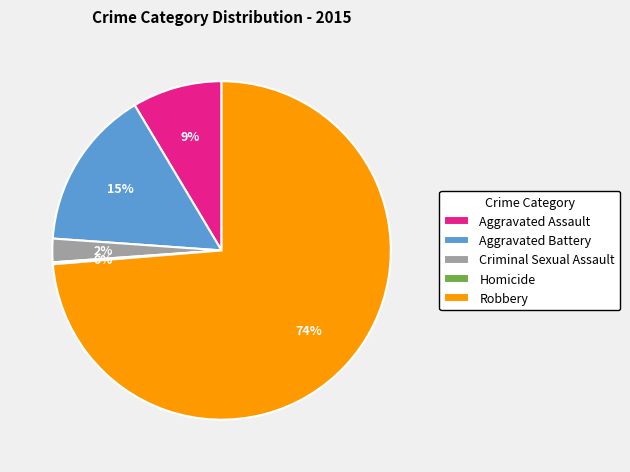

Between Aggravated Assault and Criminal Sexual Assault, which is larger?

Aggravated Assault